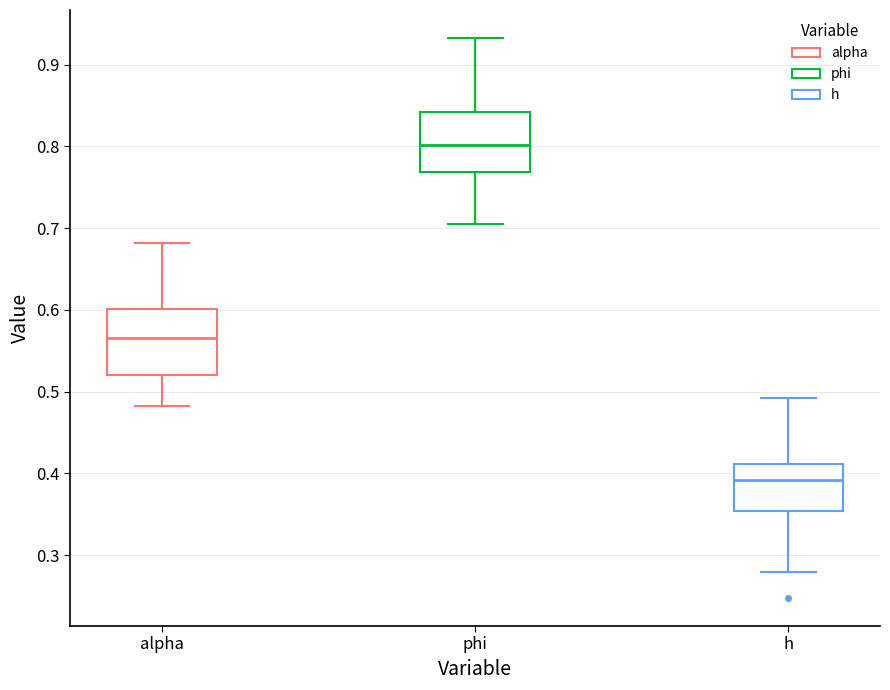

Reading left to right, read every box against the y-axis: the position of its median line, the range the box covers, and the ends of its whiskers. The values are not printed on the chart, so give them approximately, as read against the axis.

alpha: median 0.57, box 0.52 to 0.60, whiskers 0.48 to 0.68
phi: median 0.80, box 0.77 to 0.84, whiskers 0.70 to 0.93
h: median 0.39, box 0.35 to 0.41, whiskers 0.28 to 0.49